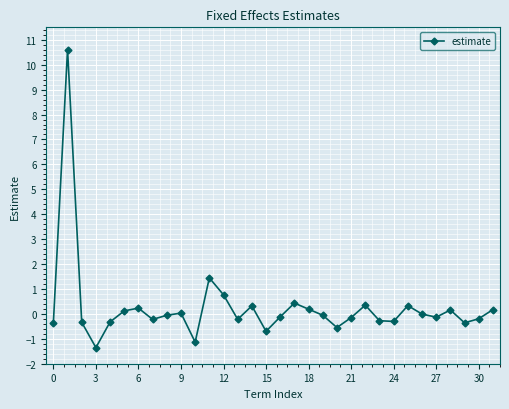

How many points are lower than both their immediate neighbors (excluding endpoints)?

9